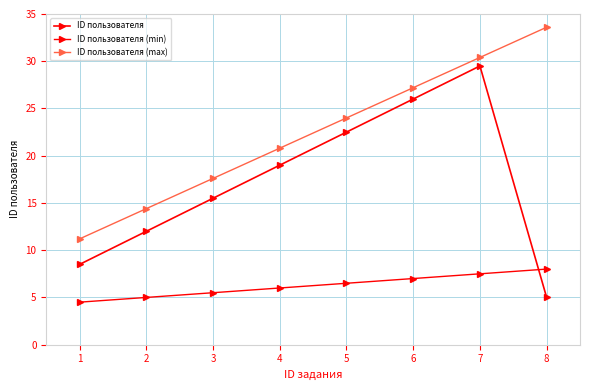

What is the value of the ID пользователя point at the 6th from the left?

26.0